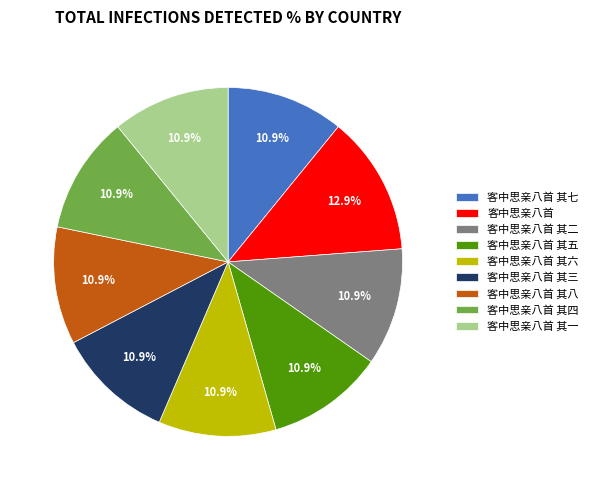

How many slices are in this pie chart?

9